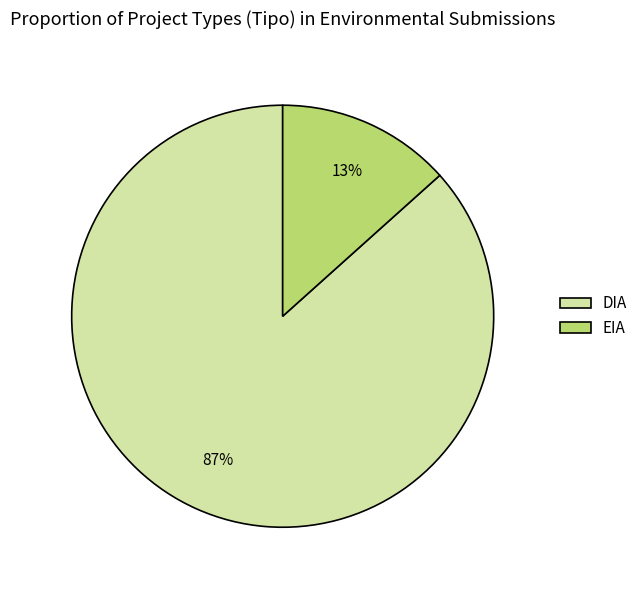

Count the number of slices in the pie.

2